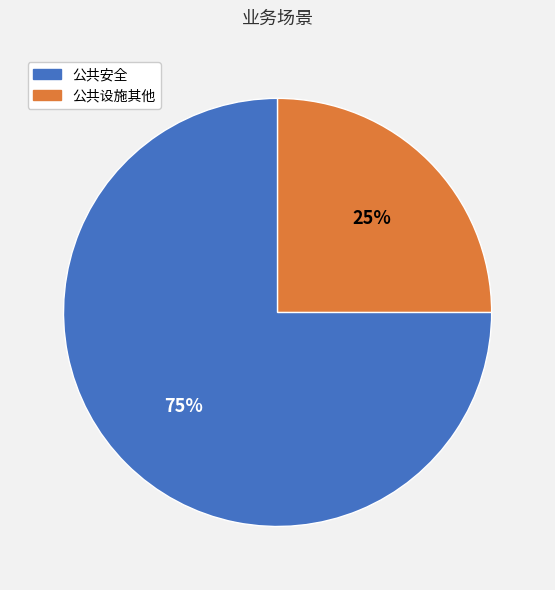

The 公共设施其他 slice represents 19% of the pie. True or false?

False